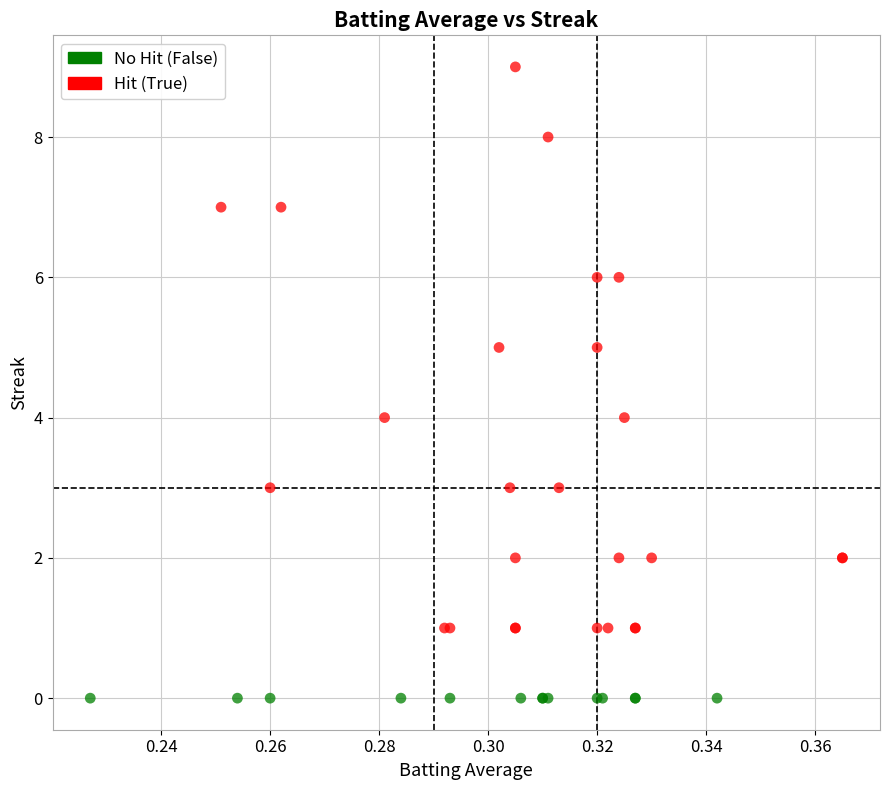

Which series reaches the maximum Y coordinate?

Hit (True)